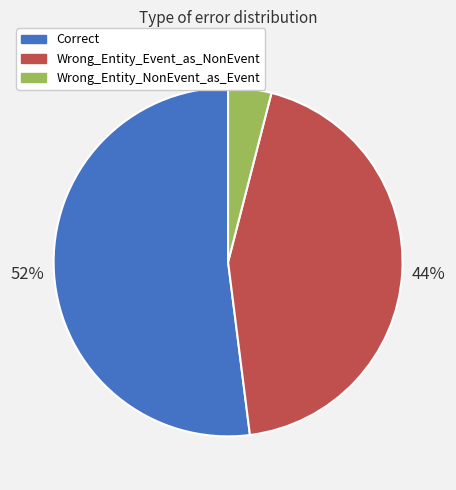

To the nearest percent, what percentage of the pie is Wrong_Entity_Event_as_NonEvent?

44%